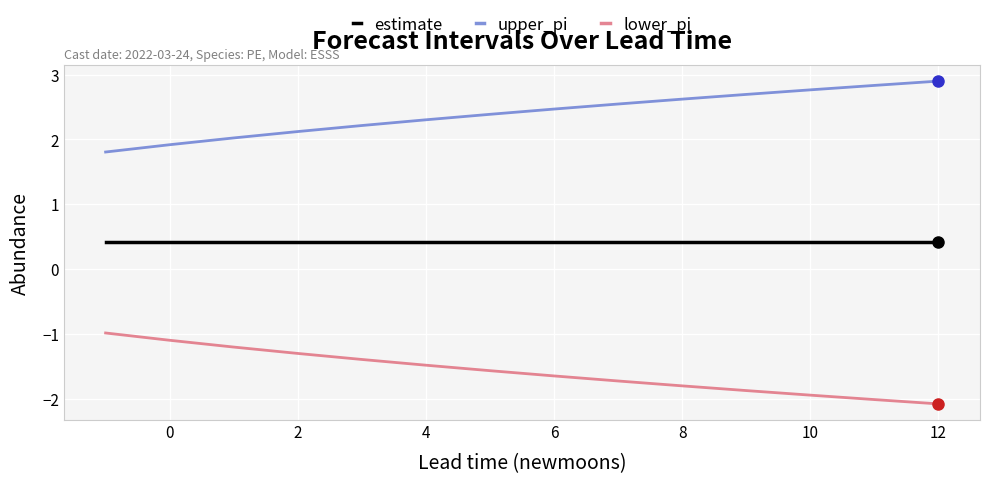

What is the average value of the upper_pi series?

2.4